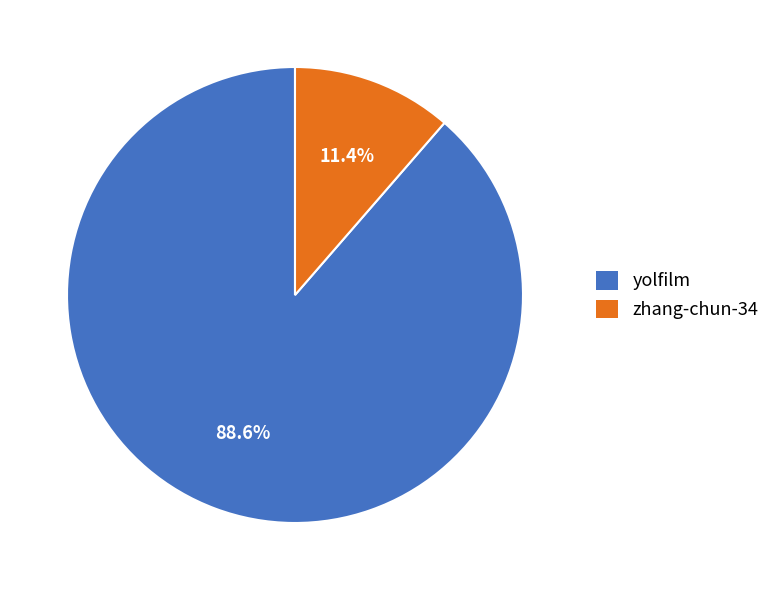

Count the number of slices in the pie.

2